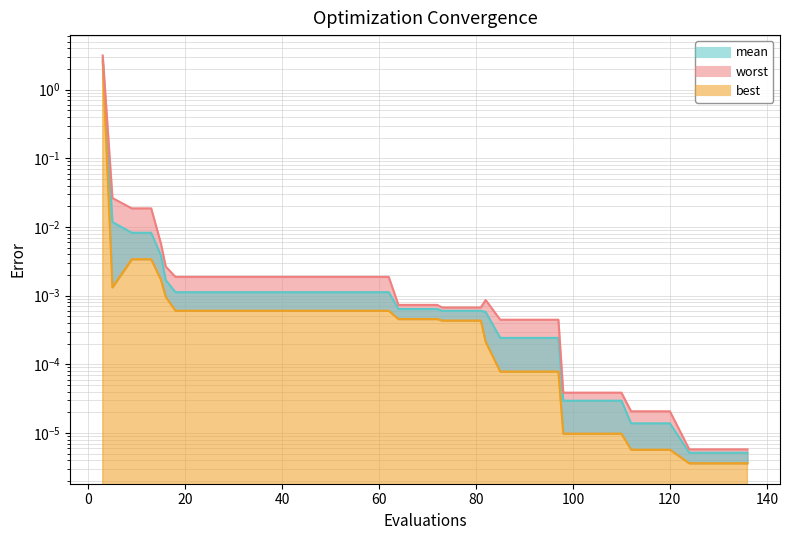

List the series in order of their peak value, lowest first.

best line, mean line, worst line